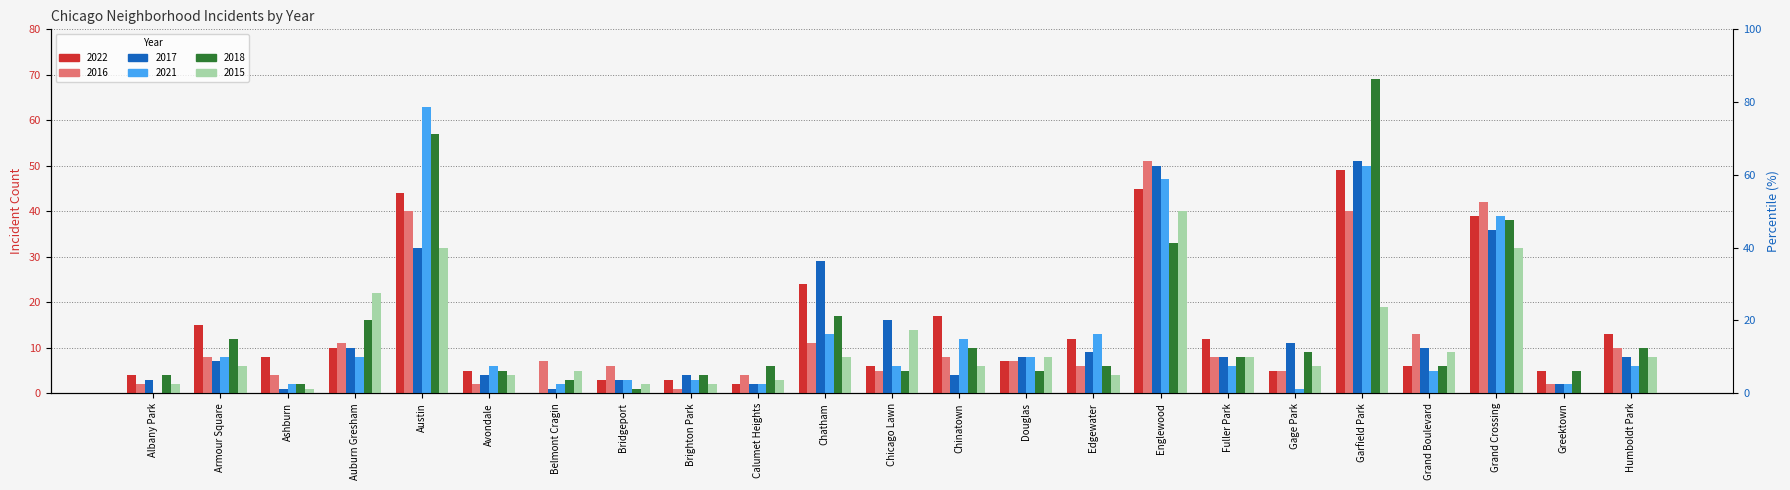

What are all the series names shown in the legend?

2022, 2016, 2017, 2021, 2018, 2015